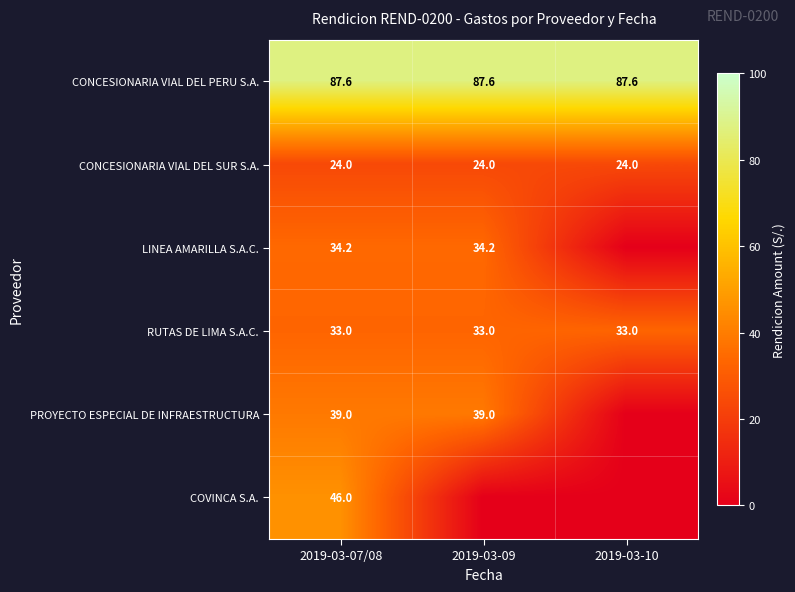

What is the total value across all series at 2019-03-07/08?

263.8